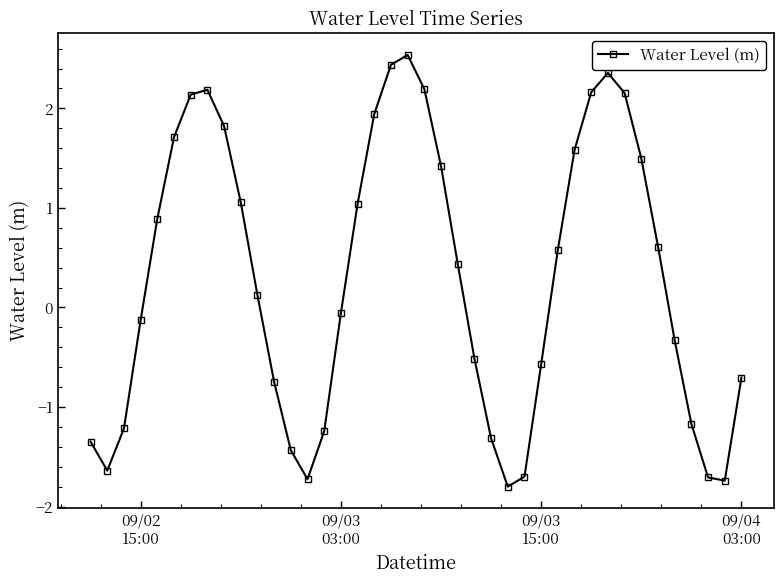

What is the value of the 16th point from the left?

-0.1